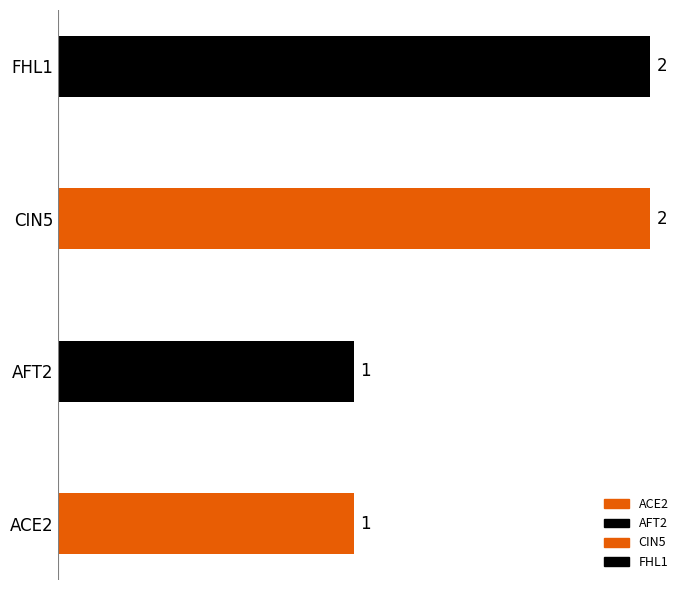

The CIN5 series shows 0 at FHL1. True or false?

False